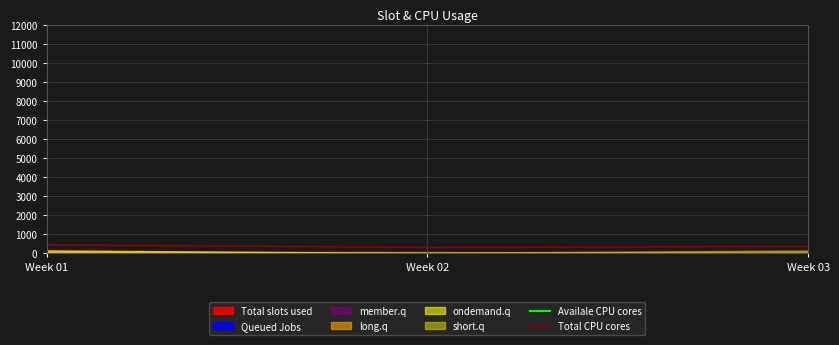

True or false: Availale CPU cores has a value of 9.7 at Week 03.

False